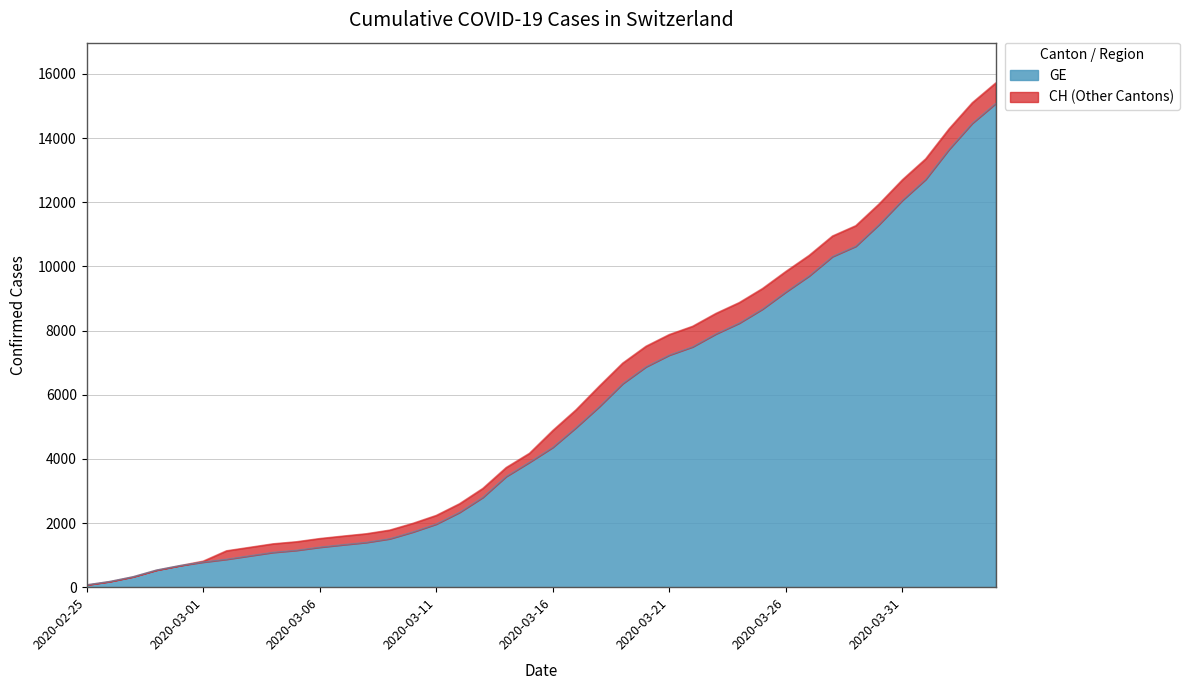

What is the maximum value for GE?

15077